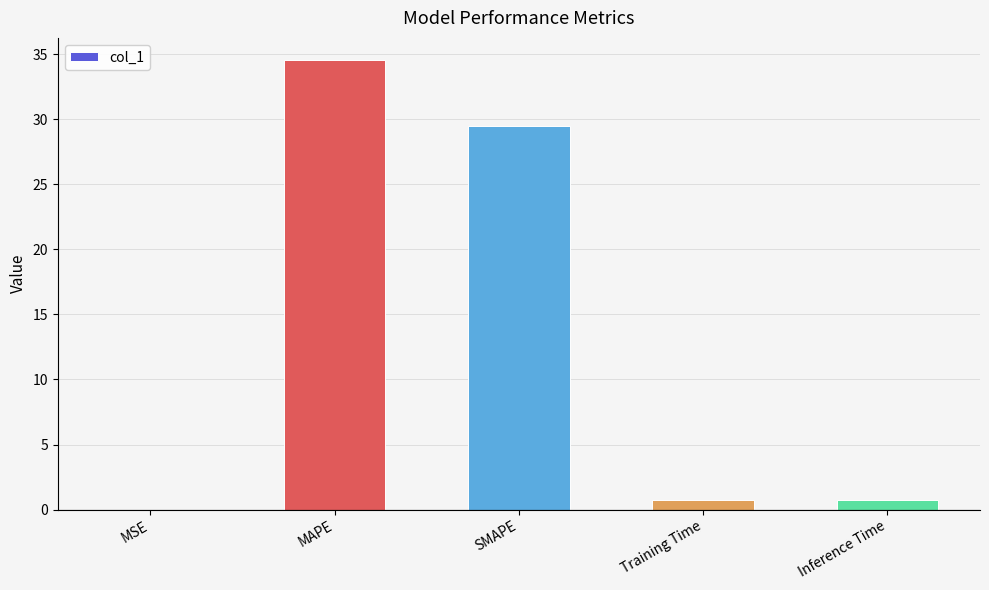

Which category has the highest value across all series?

MAPE